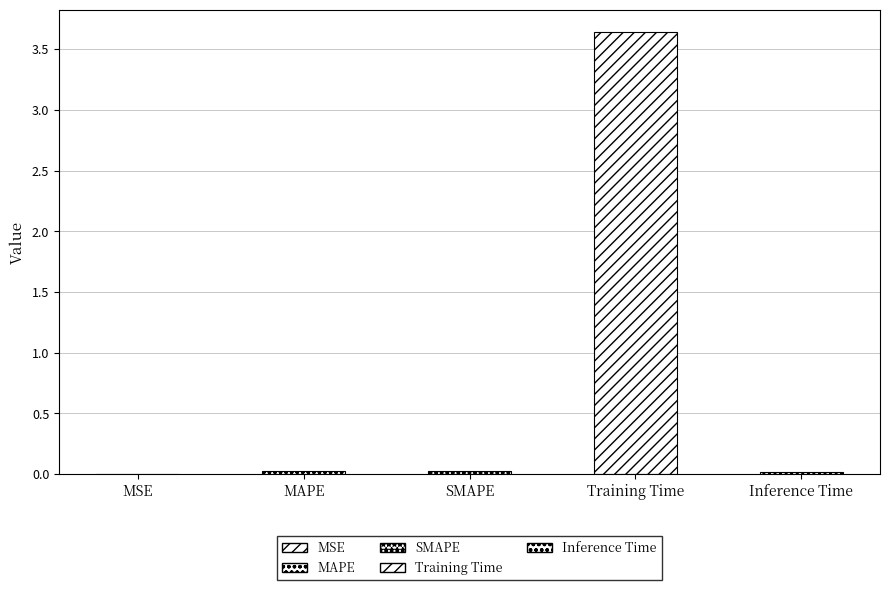

What is the label of the 5th bar from the right?

MSE